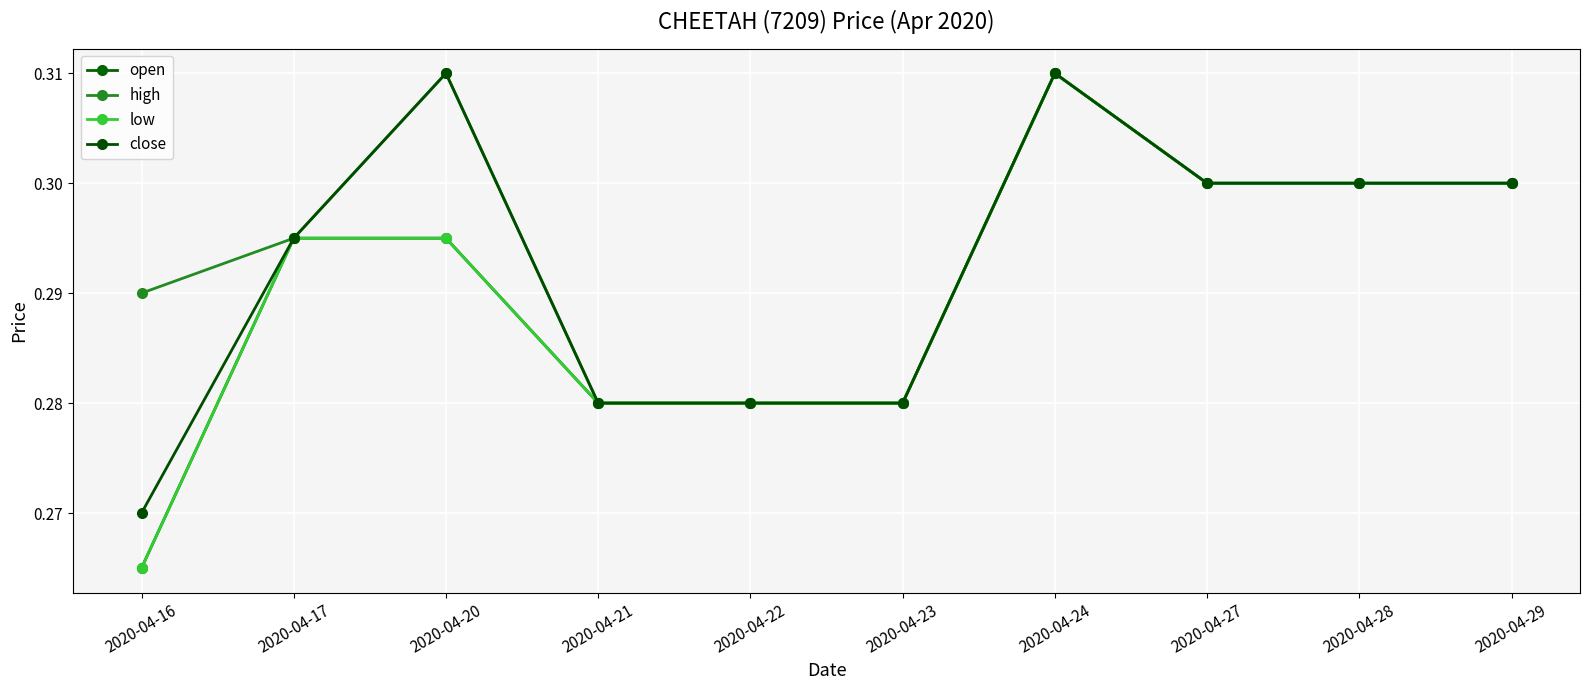

What is the value of the high point at the 3rd from the left?

0.3